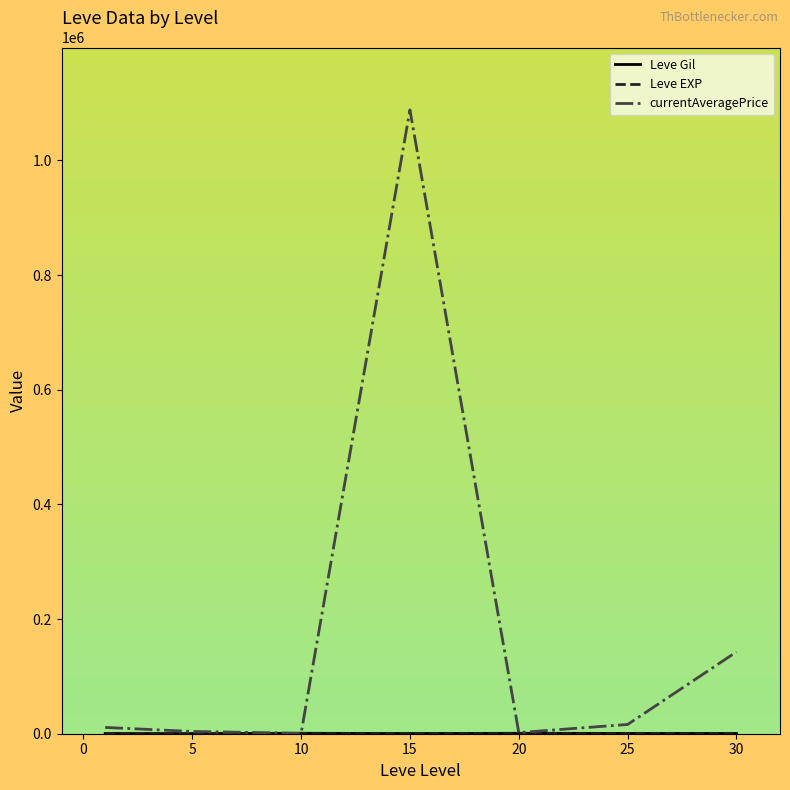

Which series has the largest total across all categories?

currentAveragePrice